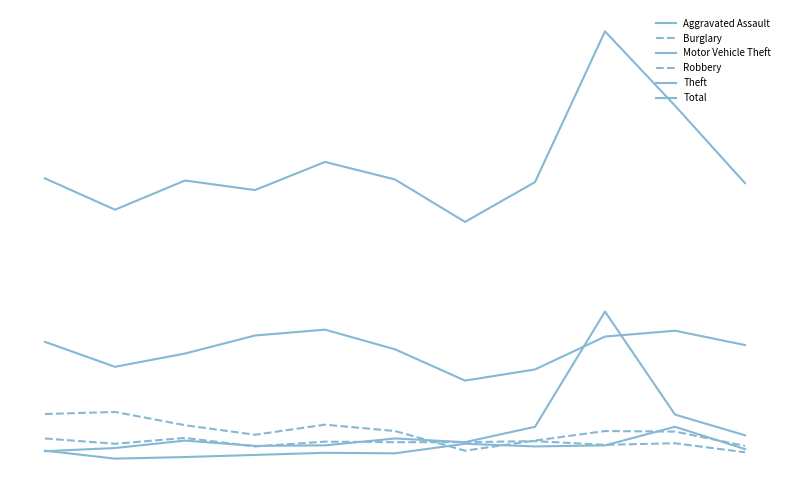

Reading right to left, transcribe all the data shown in this chart.

Aggravated Assault: 44	86	51	49	54	36	37	33	29	26	41
Burglary: 50	77	78	60	41	78	90	71	89	114	110
Motor Vehicle Theft: 70	109	303	86	57	64	51	50	60	46	40
Robbery: 38	55	52	59	57	57	58	49	65	54	64
Theft: 240	267	256	194	173	232	269	258	224	199	246
Total: 545	691	831	547	472	552	585	532	550	495	554